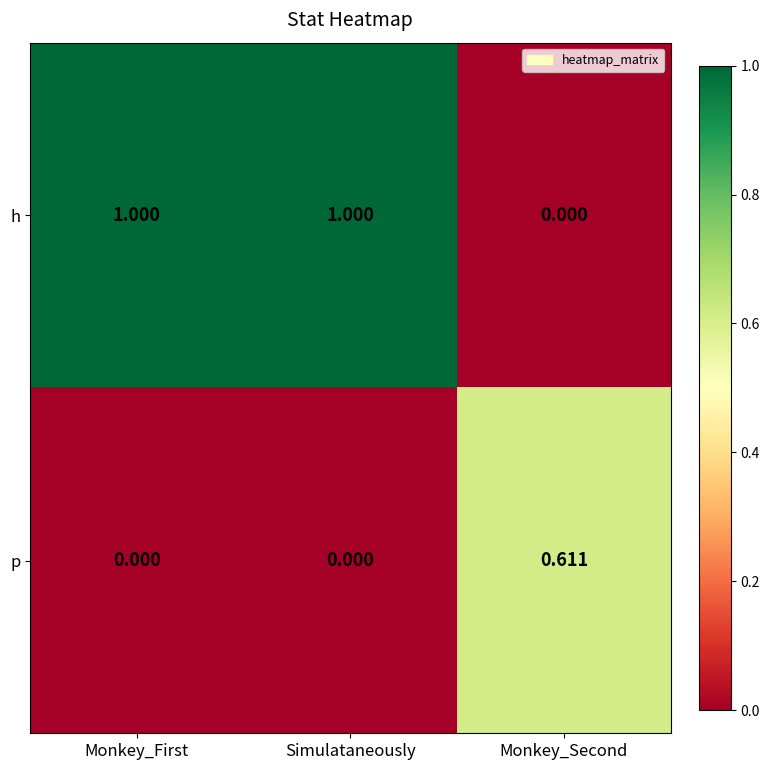

Which series has the largest range (max minus min)?

h